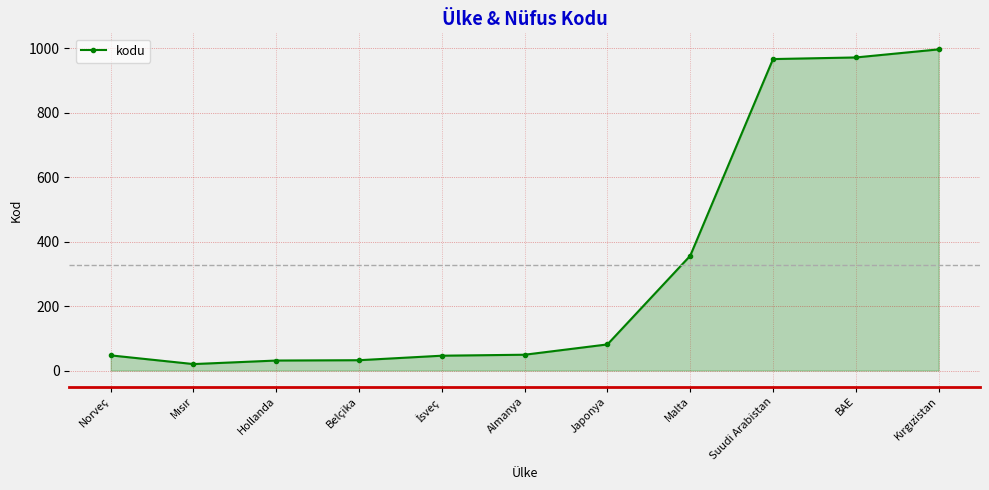

Approximately how many times larger is the value at Almanya compared to Belçika?

1.5